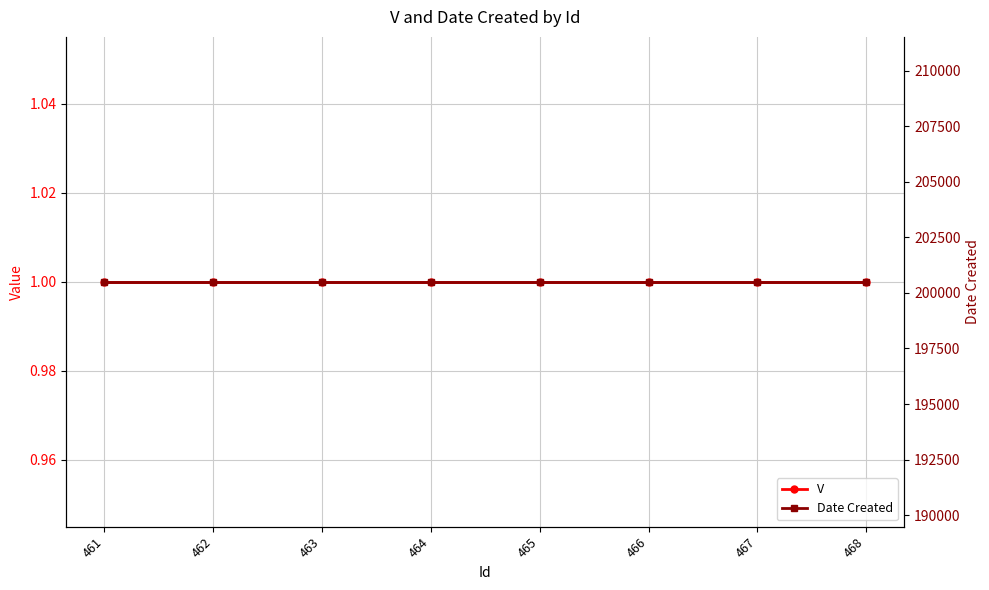

What is the difference between the highest and lowest values at 463?

200503